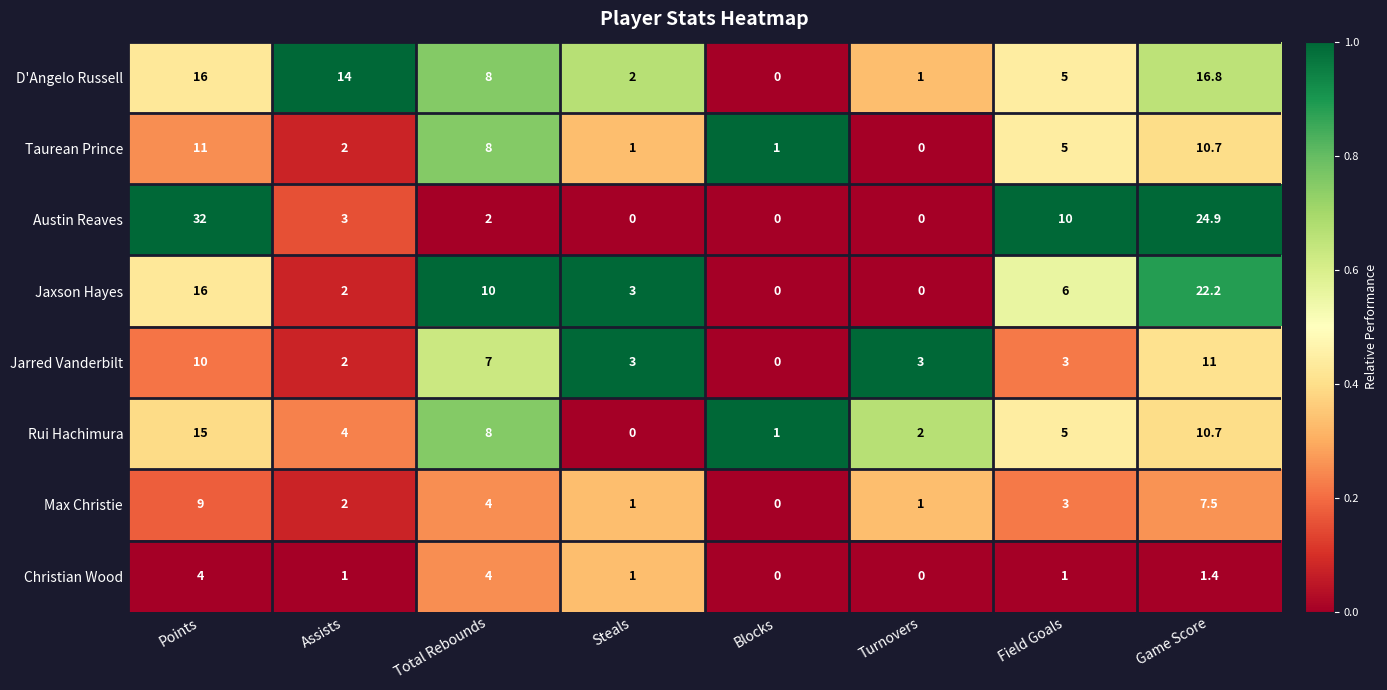

At which category is the sum across all series the highest?

Points